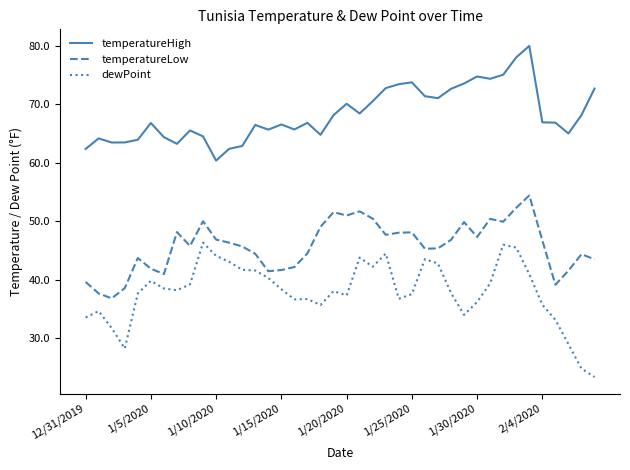

Which series has the largest range (max minus min)?

dewPoint